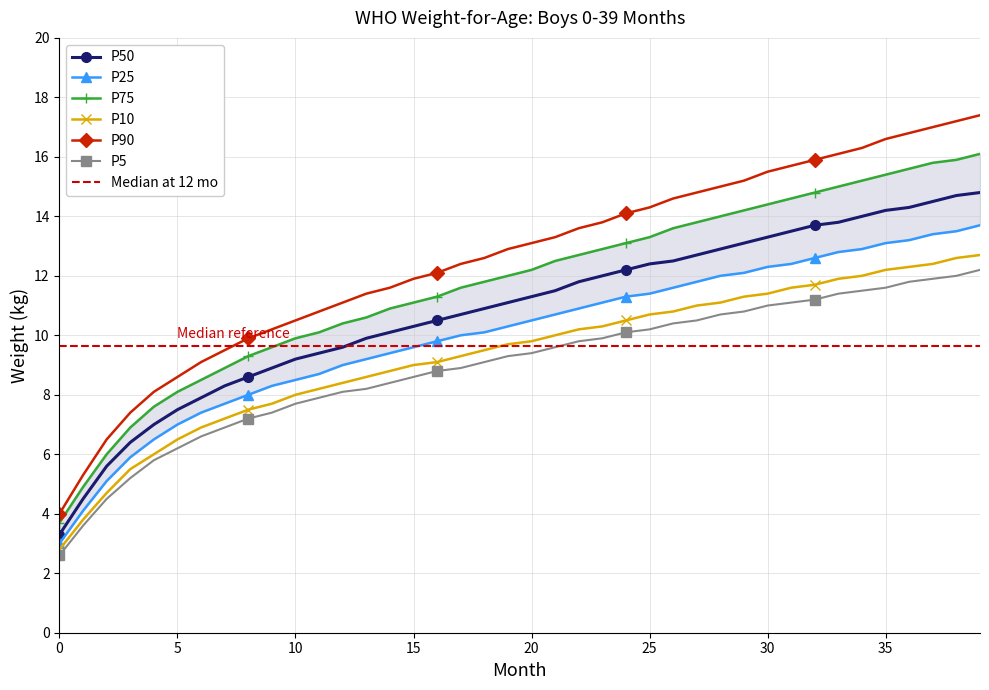

True or false: P90 and P10 cross at least once.

False